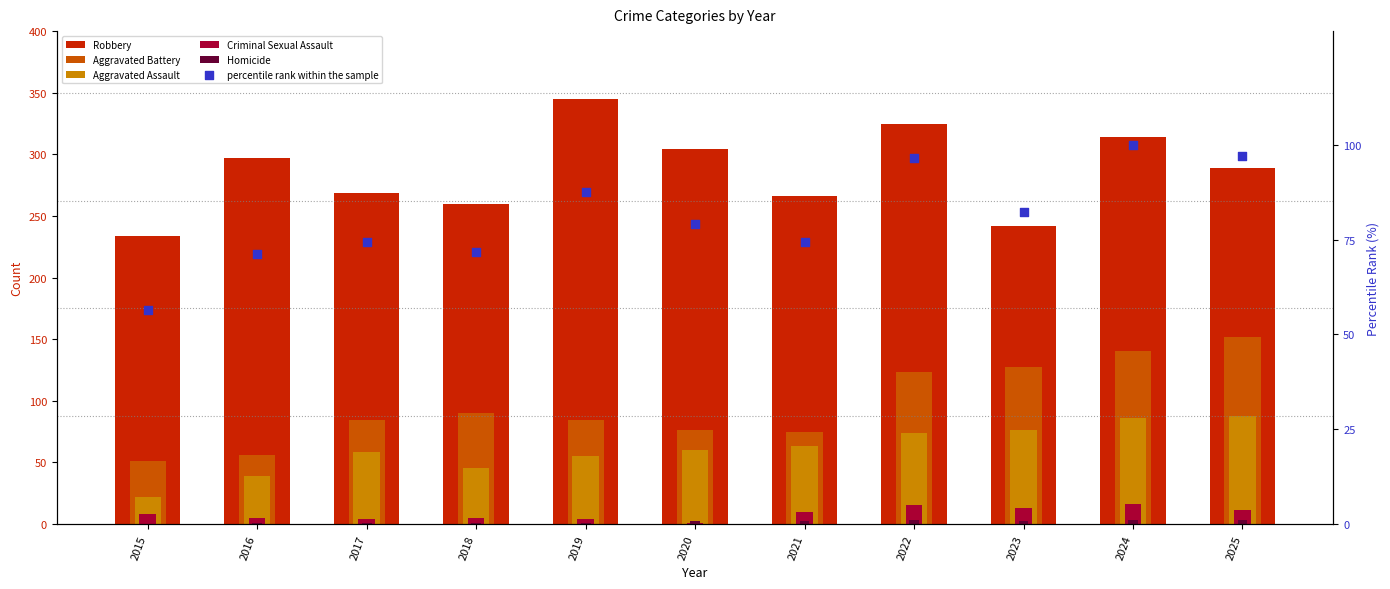

Which series has the widest spread of Y values?

Robbery